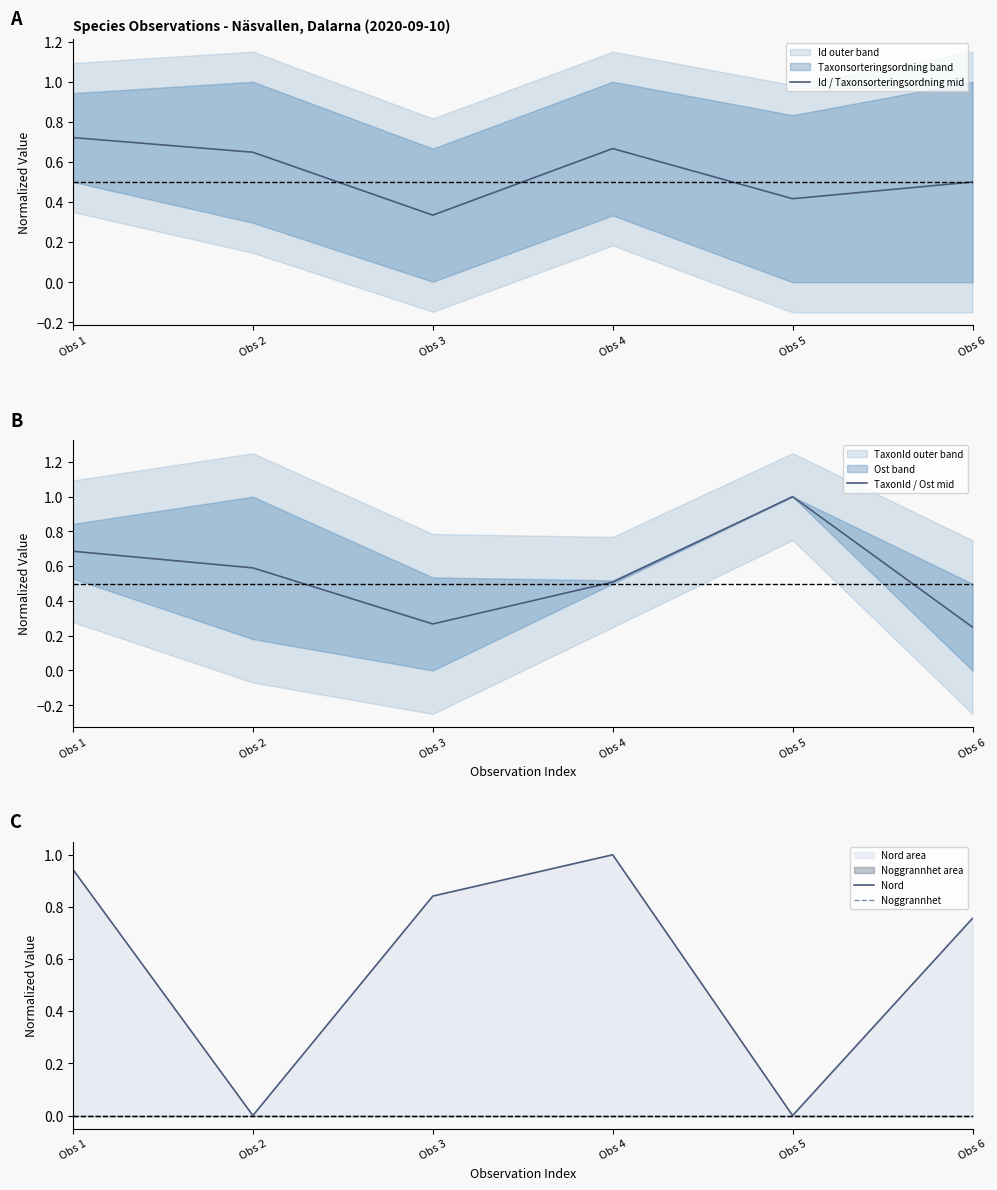

The Id / Taxonsorteringsordning mid series shows 0.2 at Obs 1. True or false?

False